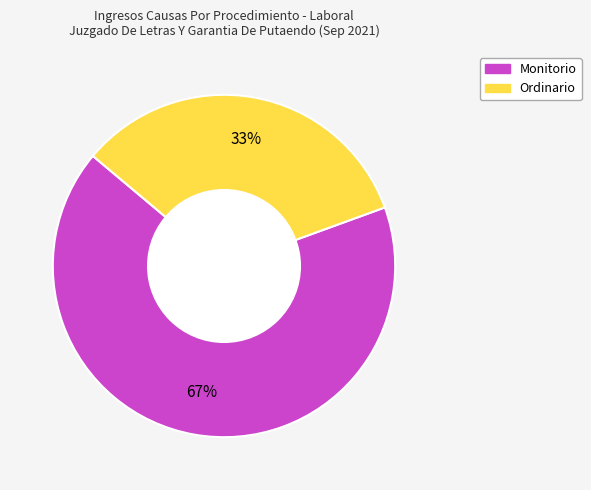

Which slice is the smallest?

Ordinario